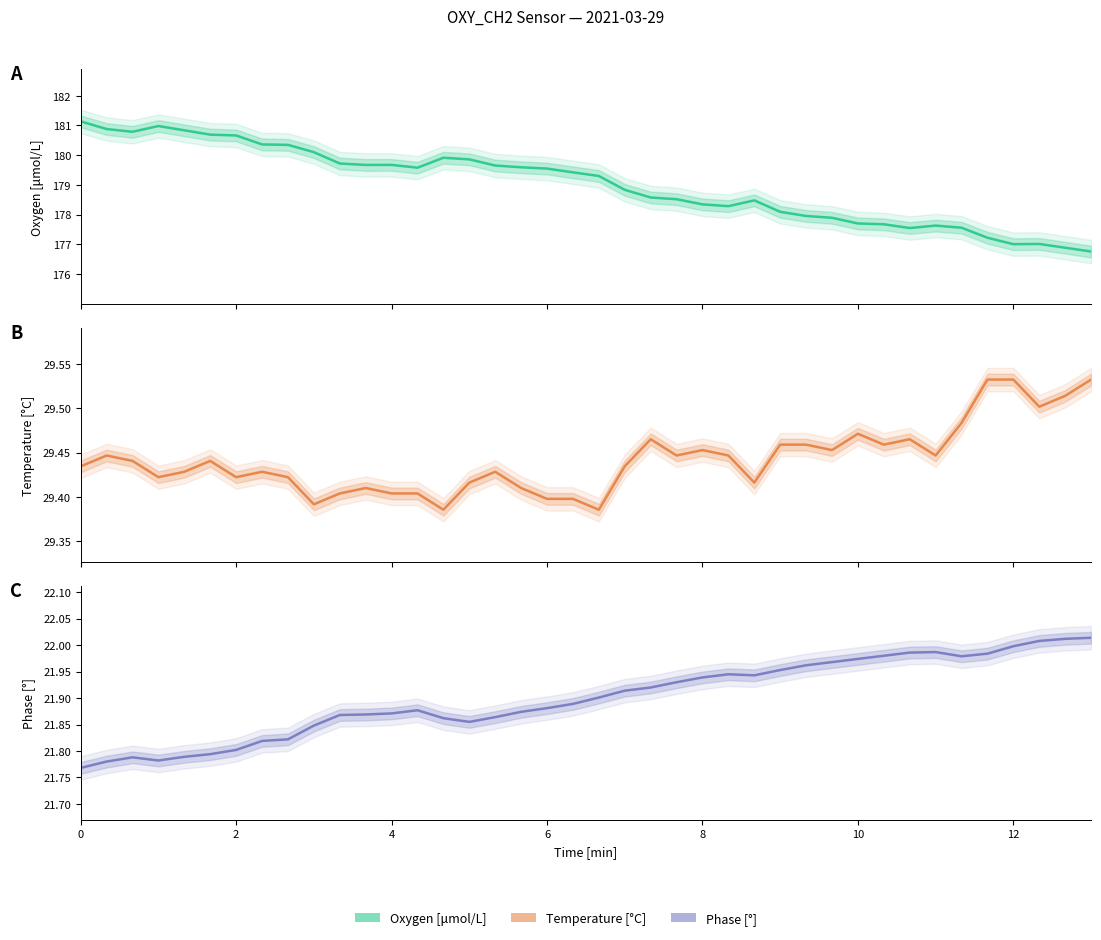

What is the lowest value of the Oxygen [μmol/L] series?

176.8